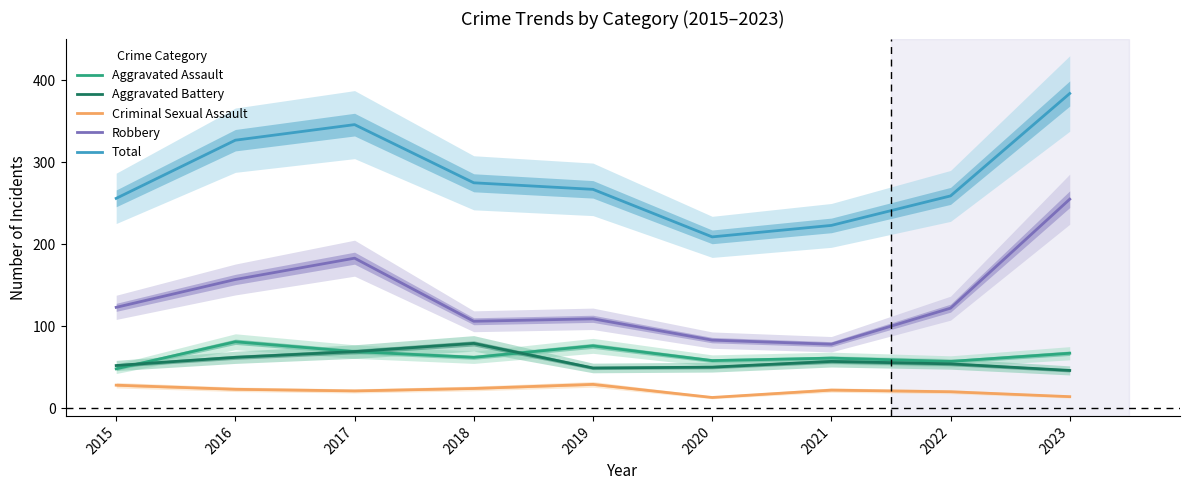

The Aggravated Assault series shows 69 at 2017. True or false?

True